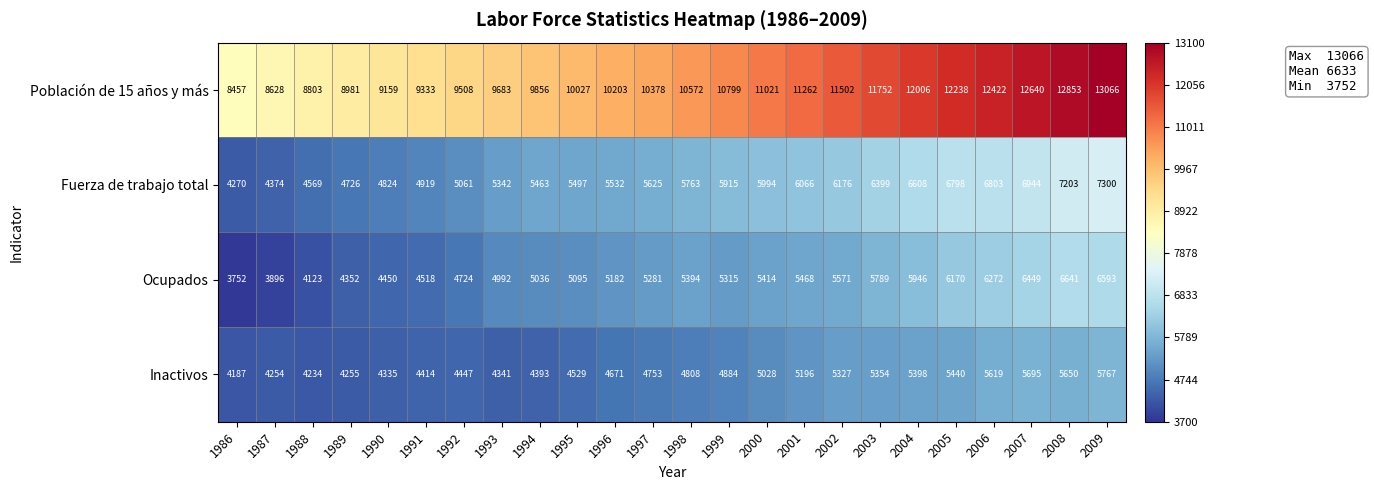

At how many categories does at least one series exceed 6487?

24